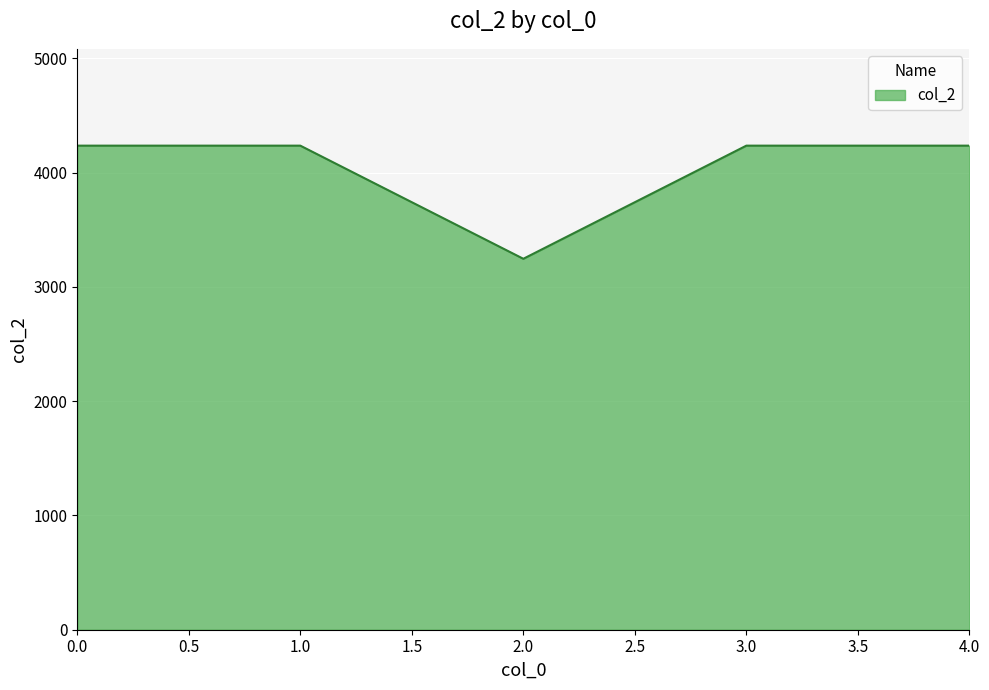

What is the sum of all values?

20190